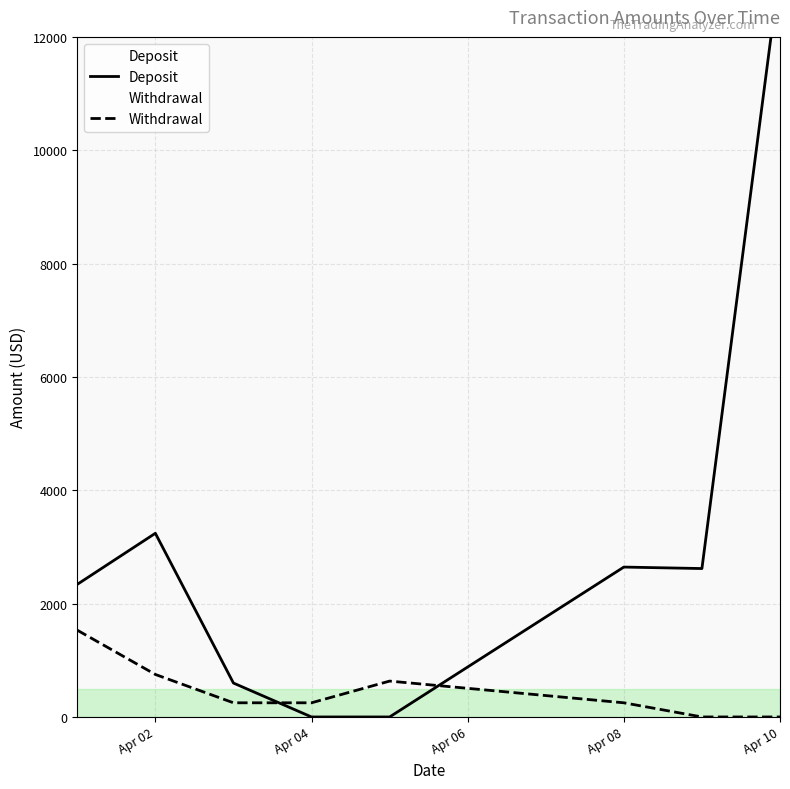

How many interior local peaks does the Deposit series have?

2